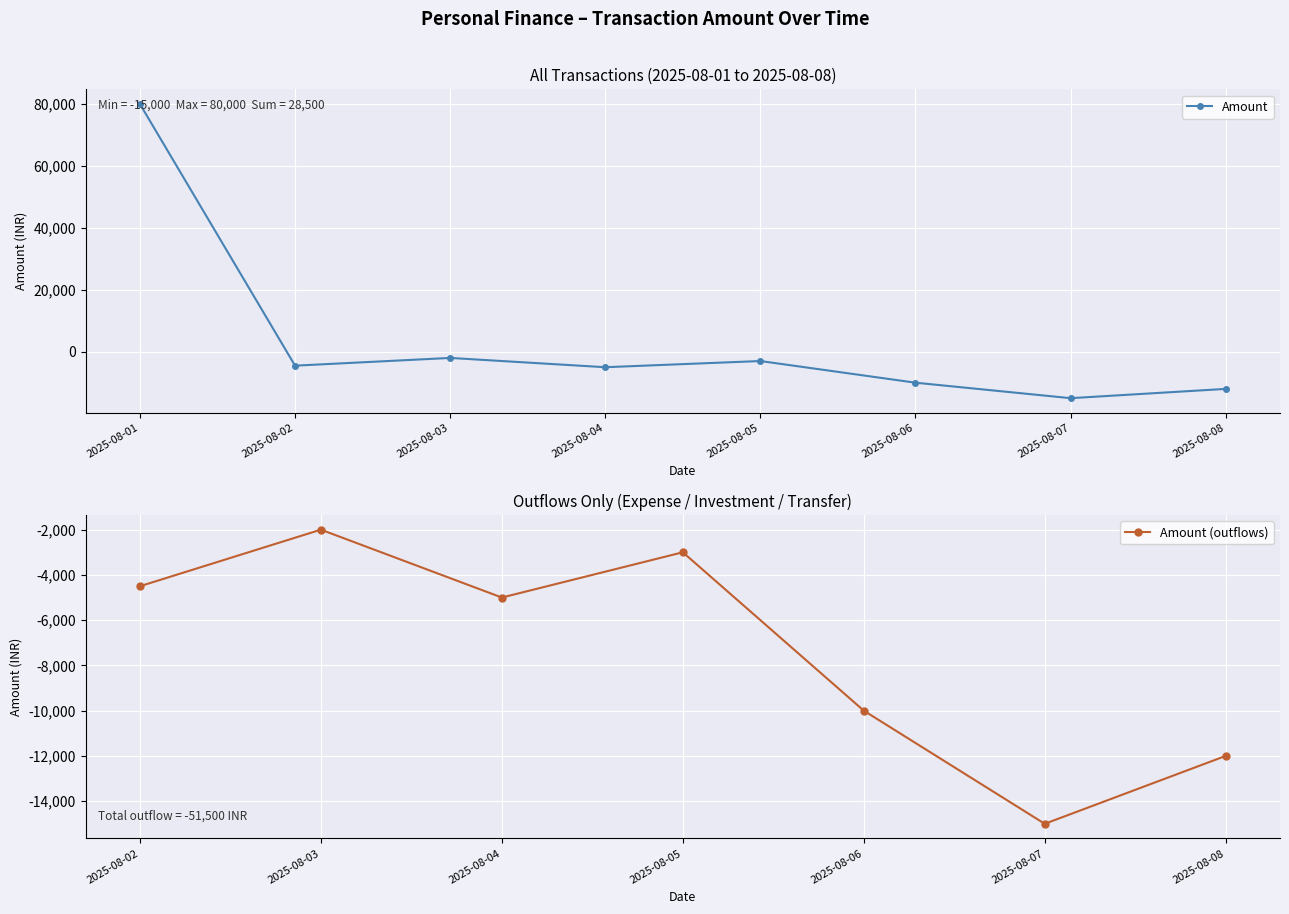

The value at 2025-08-02 is -4500. True or false?

True